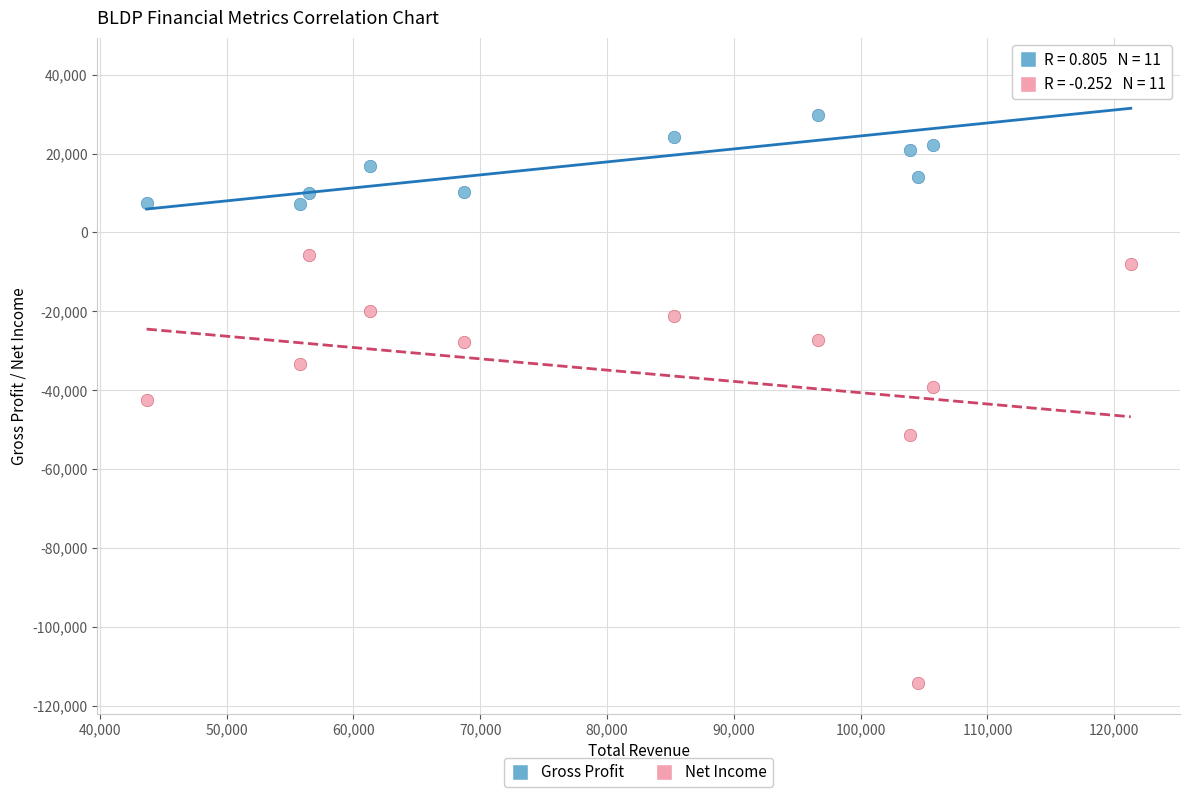

In the Net Income series, what Y value is closest to -60000?

-51400